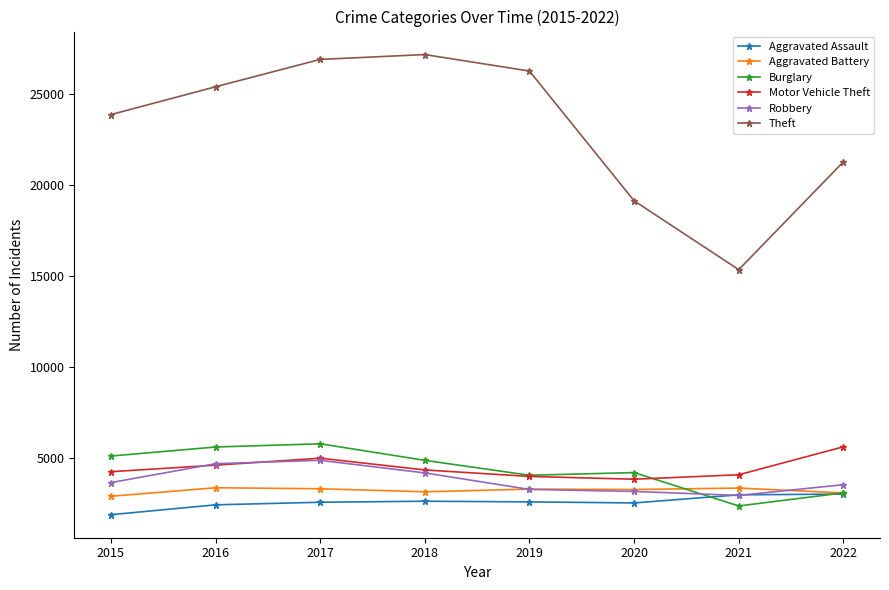

How many times do Robbery and Burglary cross each other?

1